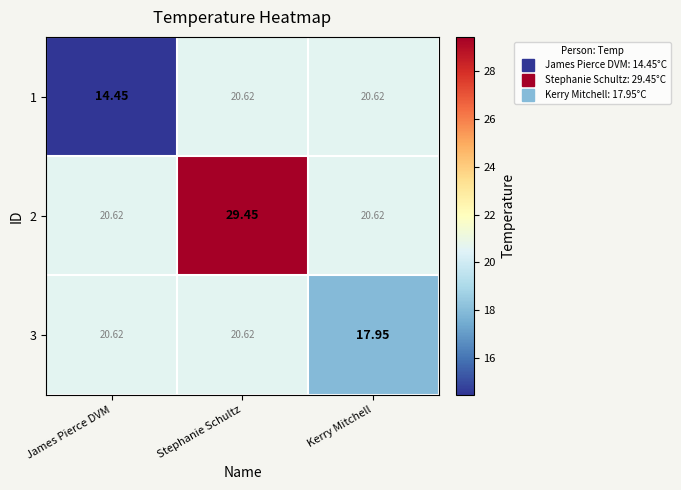

At which category is the sum across all series the highest?

Stephanie Schultz